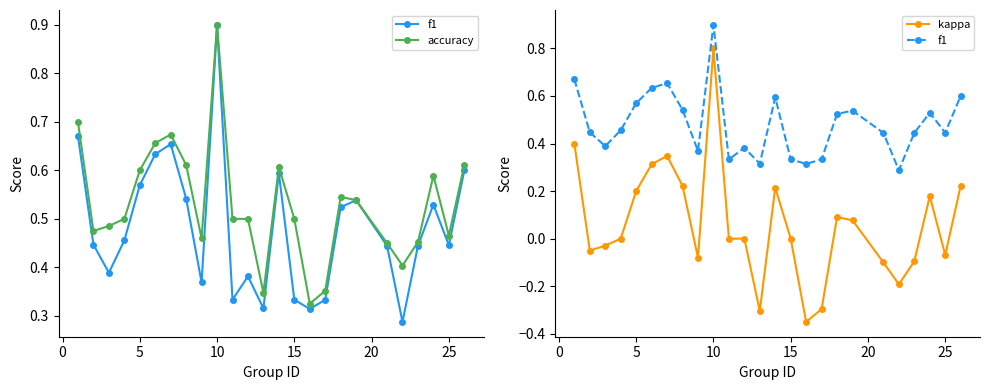

What is the minimum value shown in the chart?

-0.4